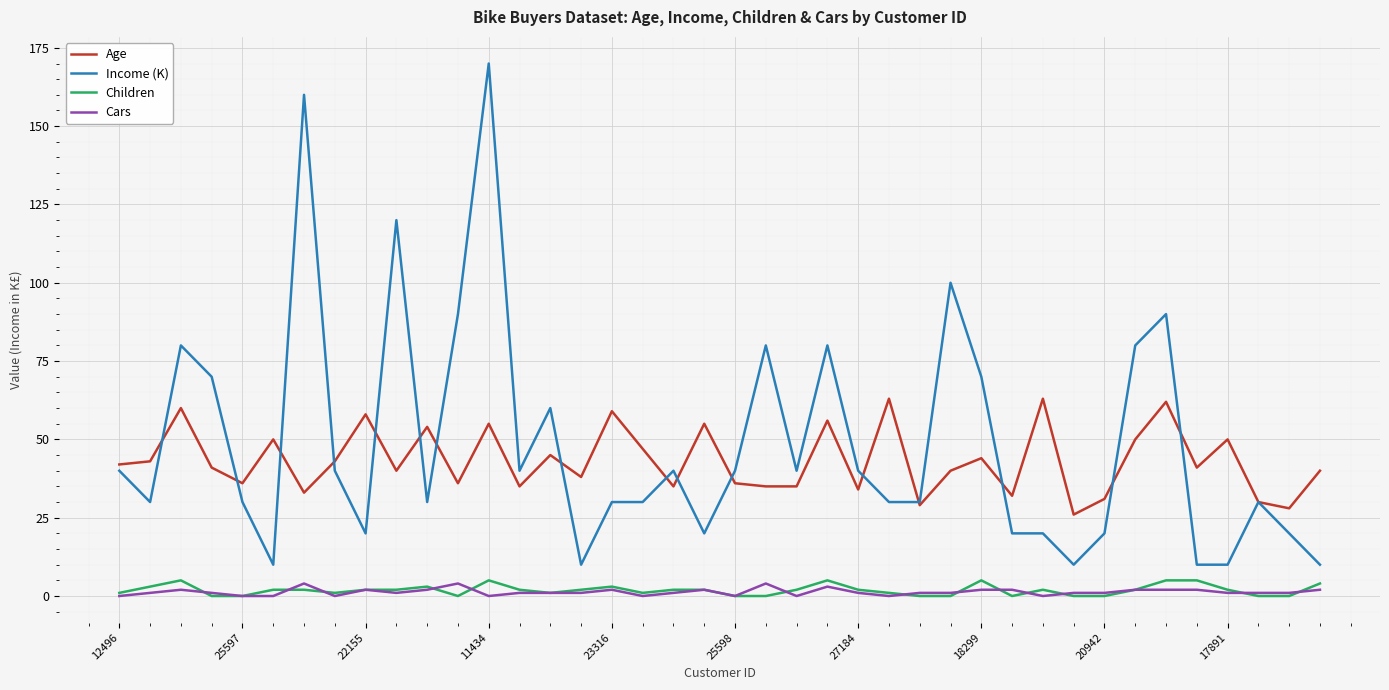

True or false: Cars and Income (K) cross at least once.

False